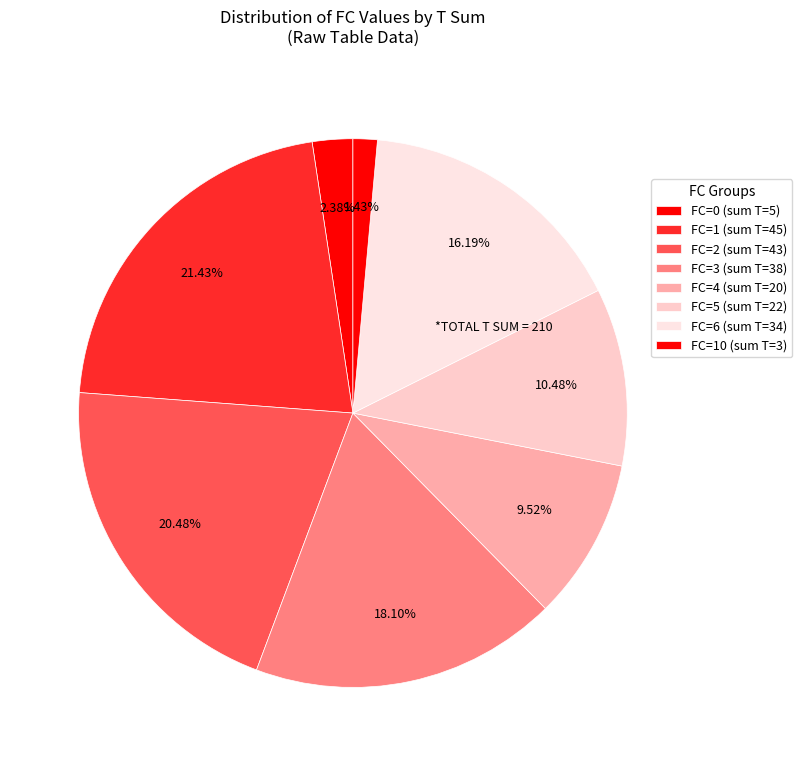

To the nearest percent, what is the difference between the largest and smallest slice percentages?

20%